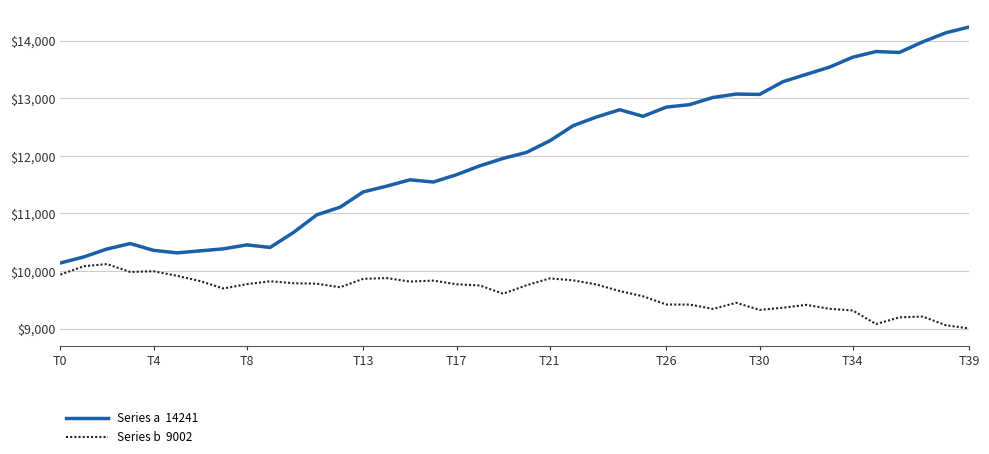

Count the number of data series in this chart.

2